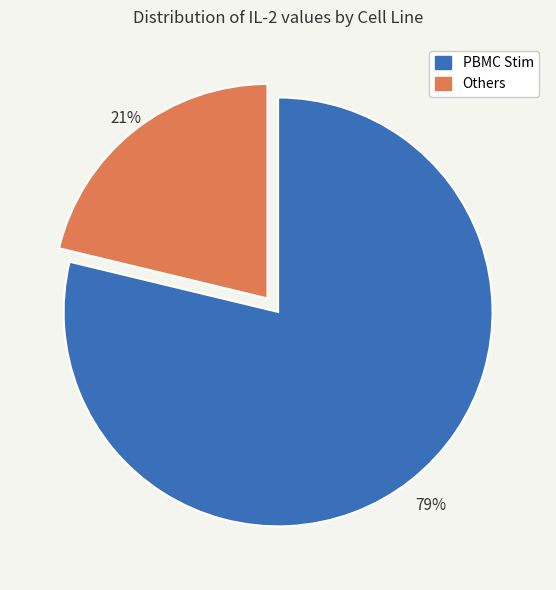

What percentage is the PBMC Stim slice, to the nearest percent?

79%